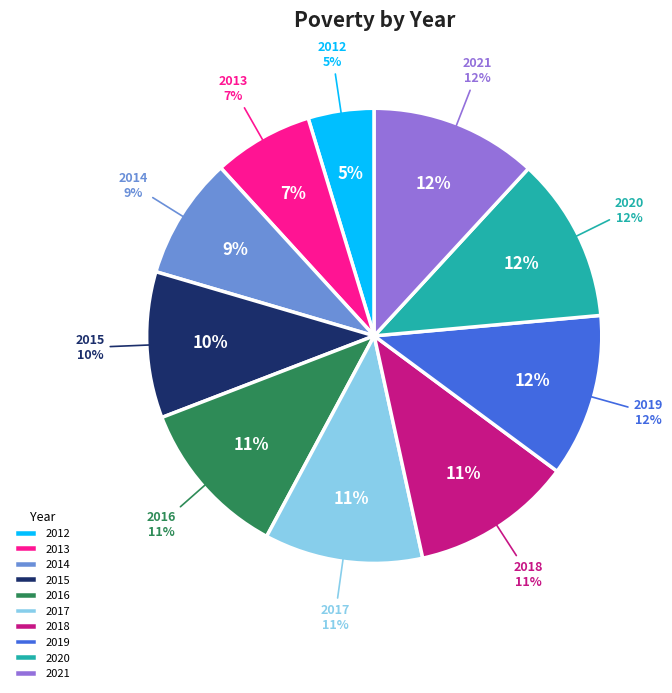

What portion of the pie excludes 2018?

88.6%